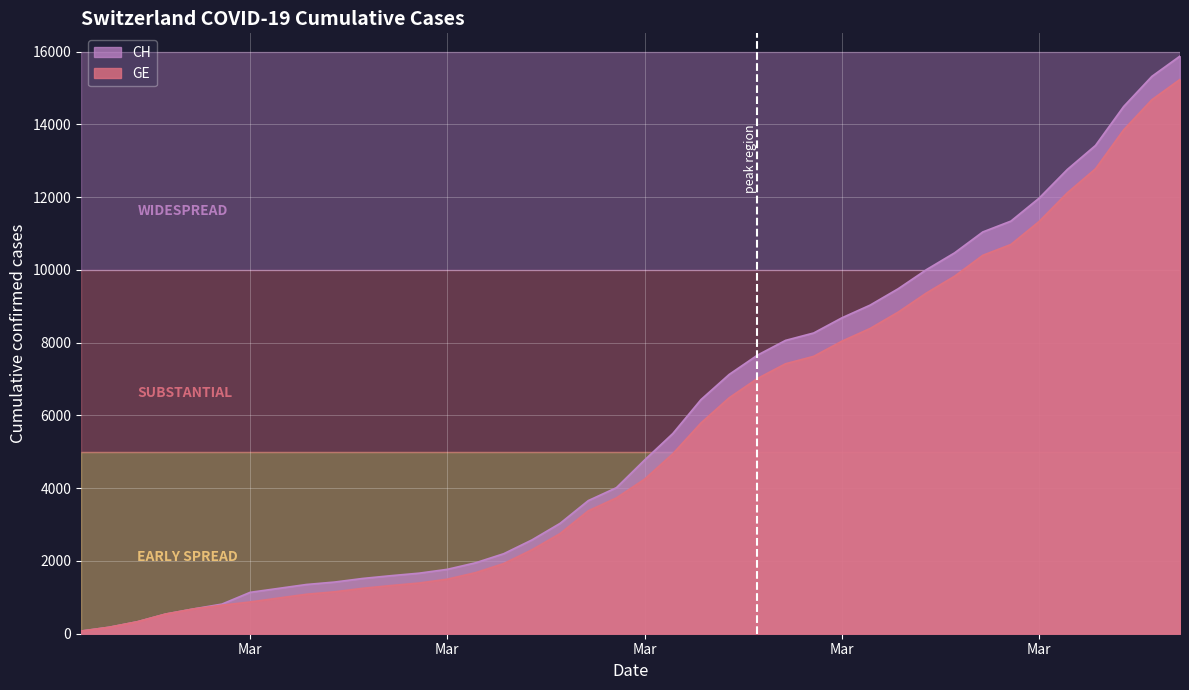

At 2020-03-08, list the series in order from largest to smallest.

CH, GE